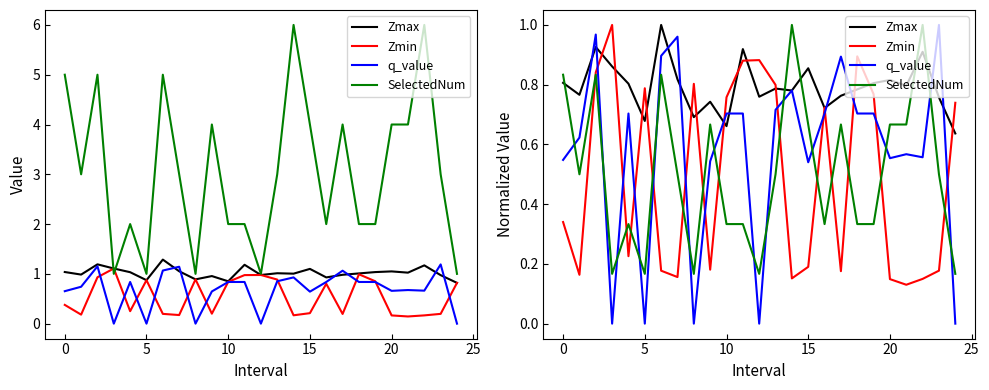

How many intersections are there between SelectedNum and Zmin?

13